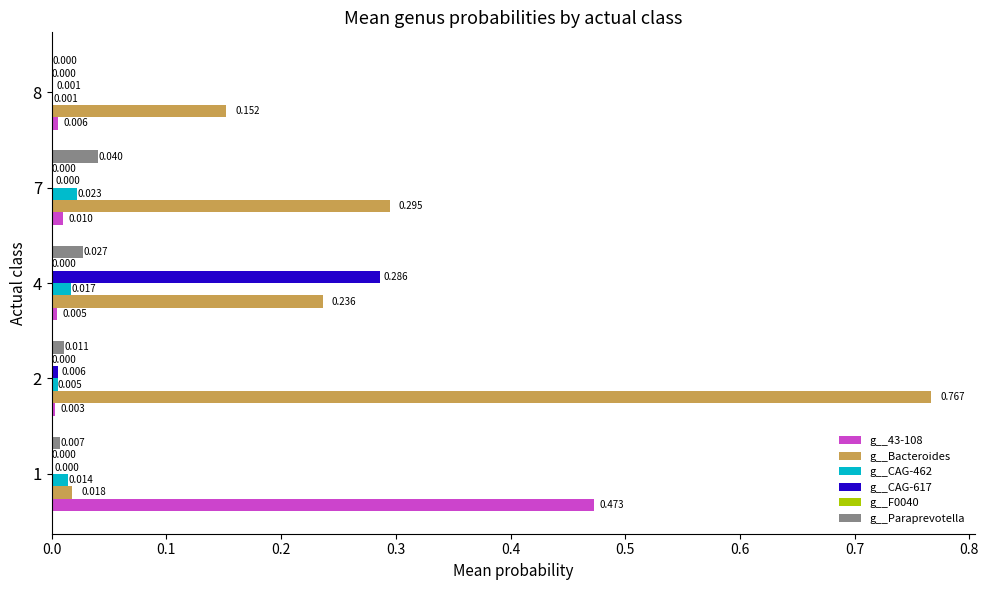

Which series changed the most between 1 and 2?

g__Bacteroides